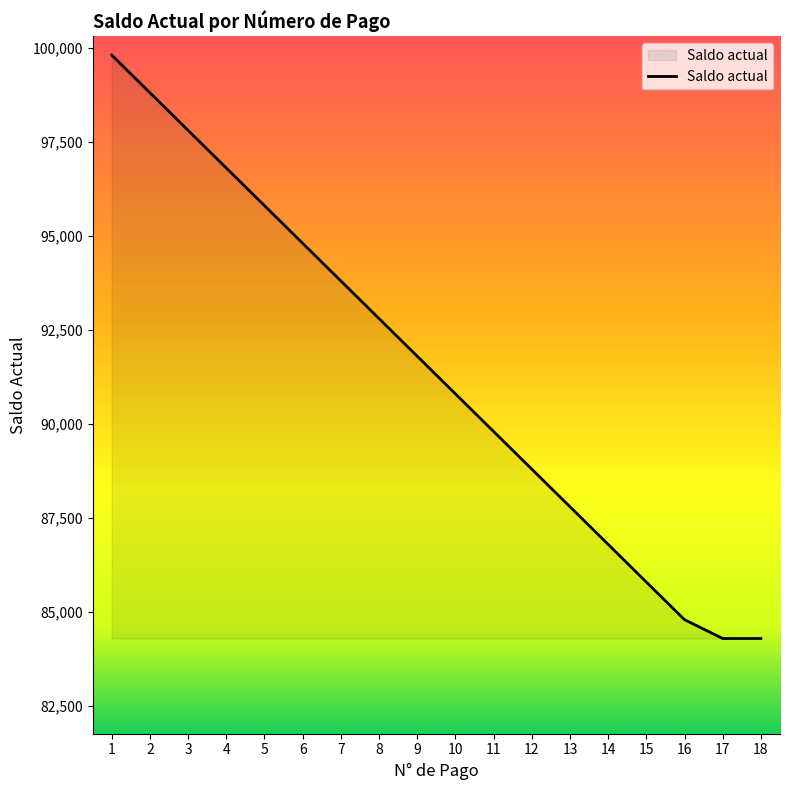

What is the difference between the second highest and second lowest values?

14500